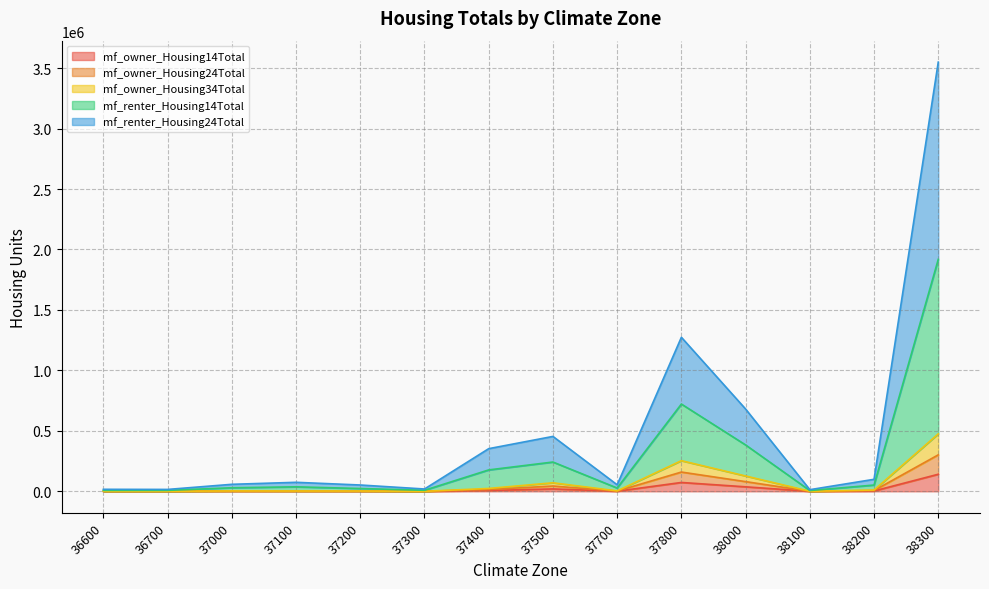

True or false: mf_owner_Housing14Total has a value of 173.0 at 36600.

True